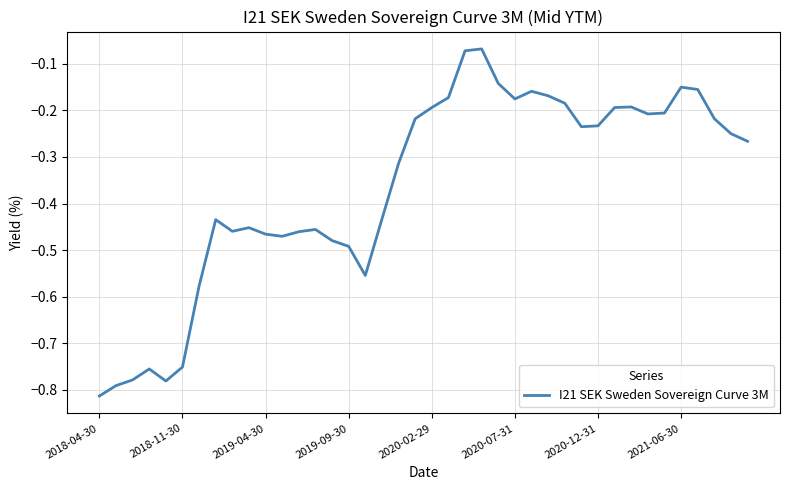

What is the difference between the maximum and minimum values?

0.7